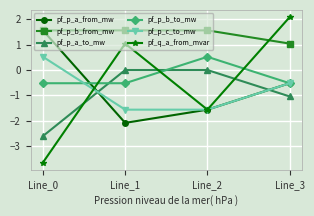

Which series has the largest range (max minus min)?

pf_q_a_from_mvar